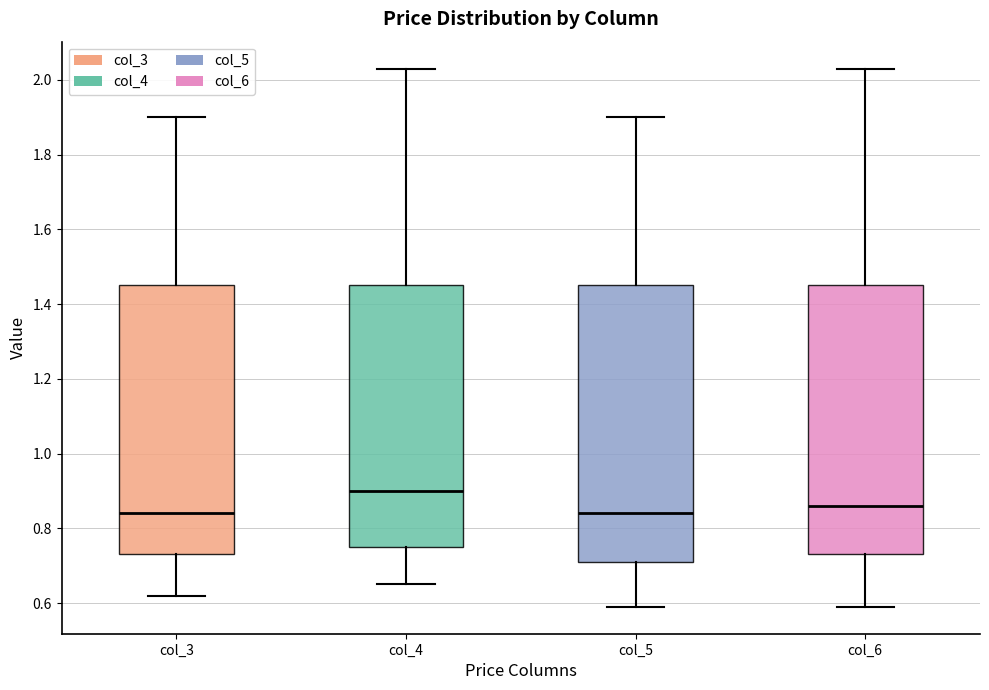

Comparing the boxes themselves (not the whiskers), which one is the tallest?

col_5